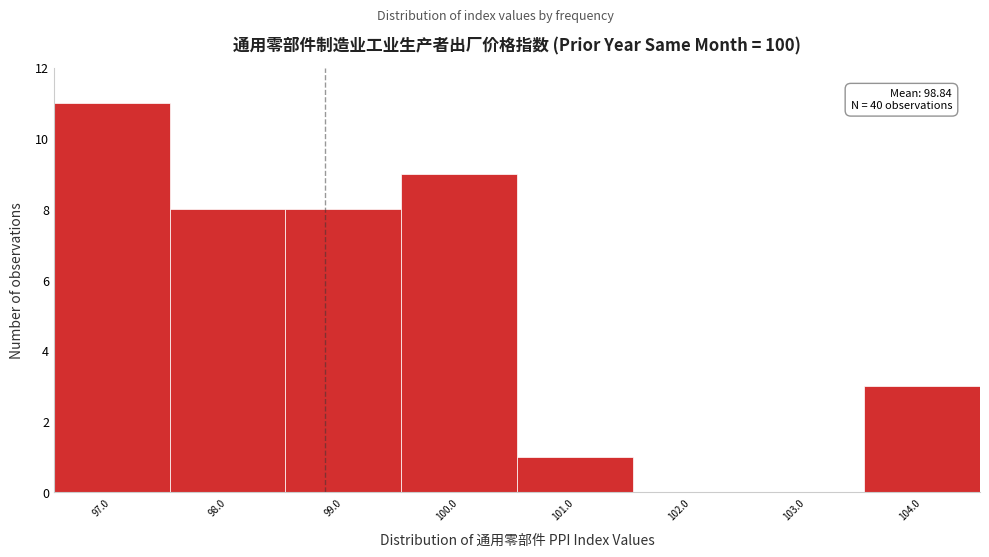

Which range on the x-axis has the tallest bar?

96.5 to 97.5